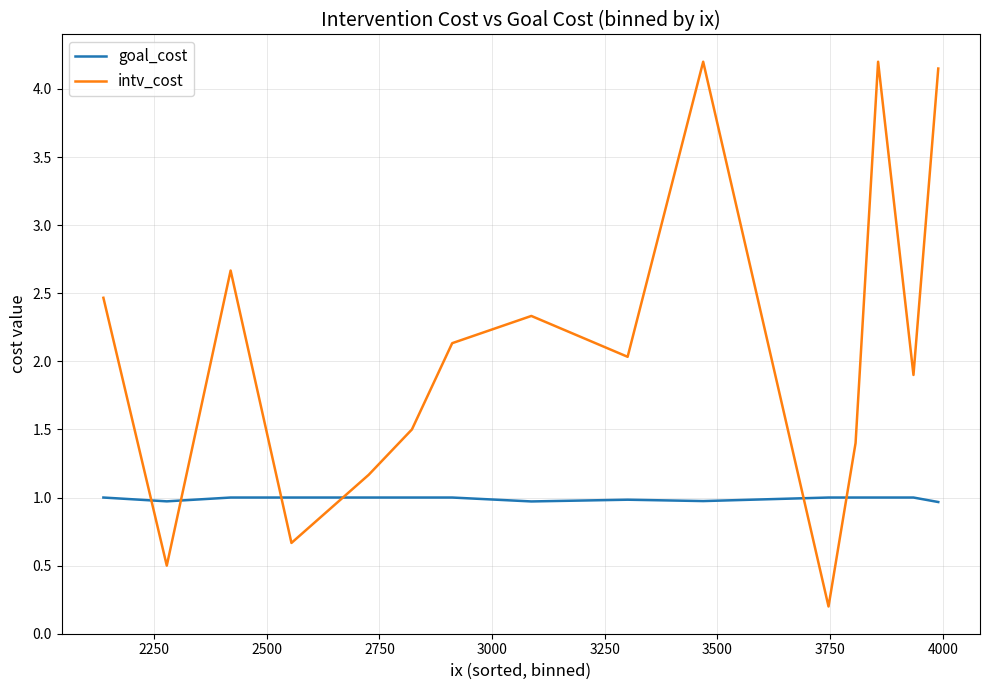

What is the maximum value for goal_cost?

1.0